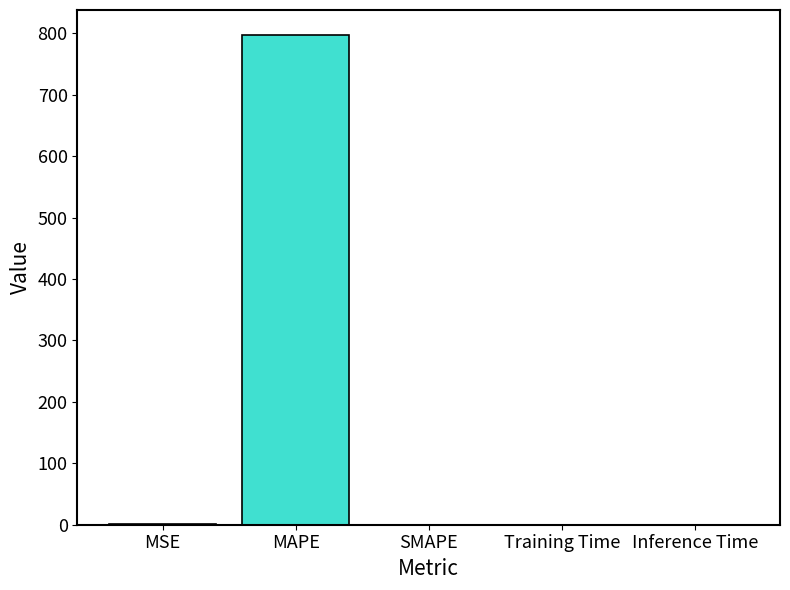

How many data points are above 0?

4